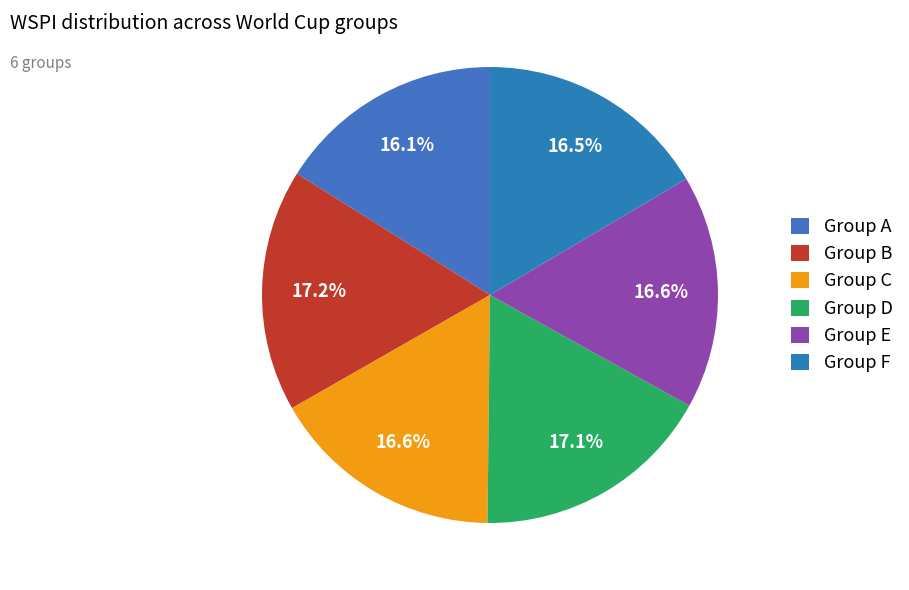

To the nearest percent, what is the average slice percentage?

17%